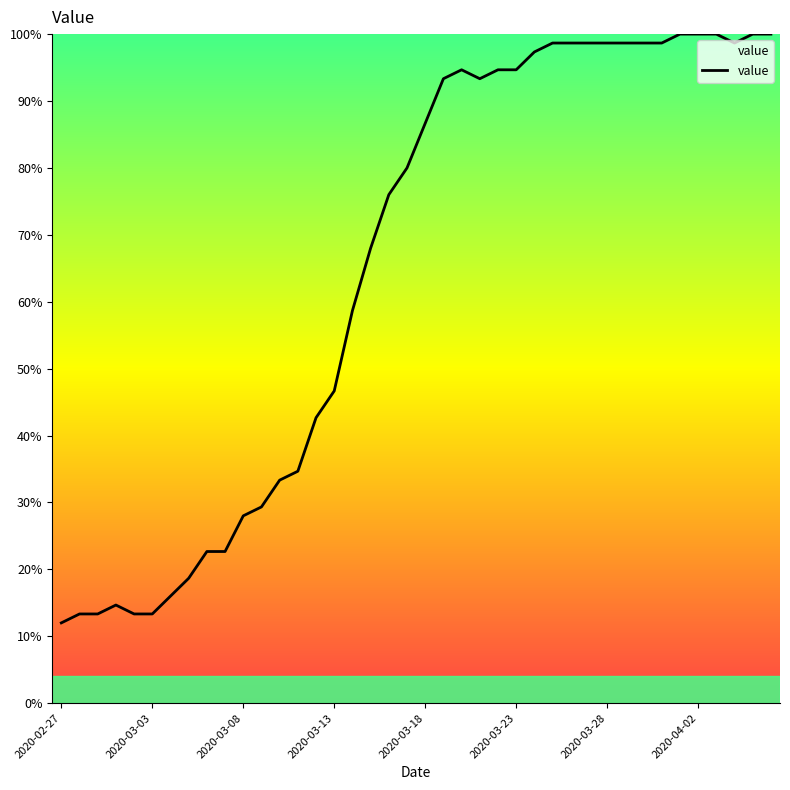

What is the difference between the maximum and minimum values?

88.0